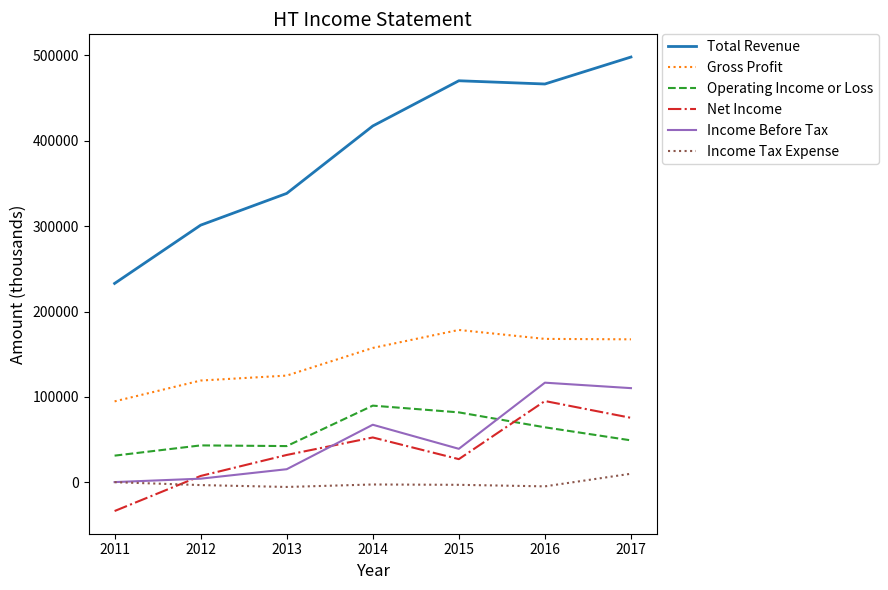

True or false: Income Tax Expense and Gross Profit intersect in this chart.

False